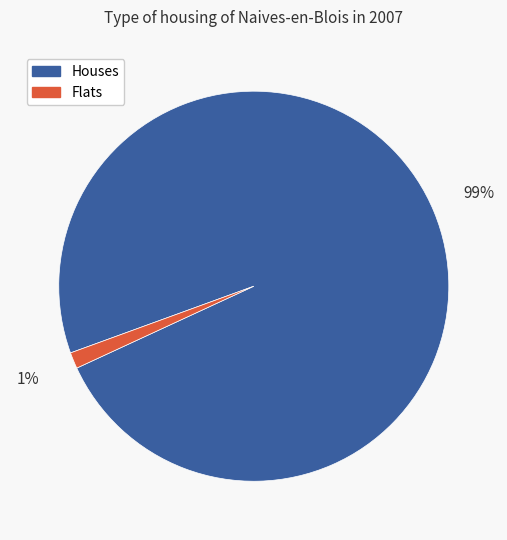

Does any single category account for the majority?

Yes